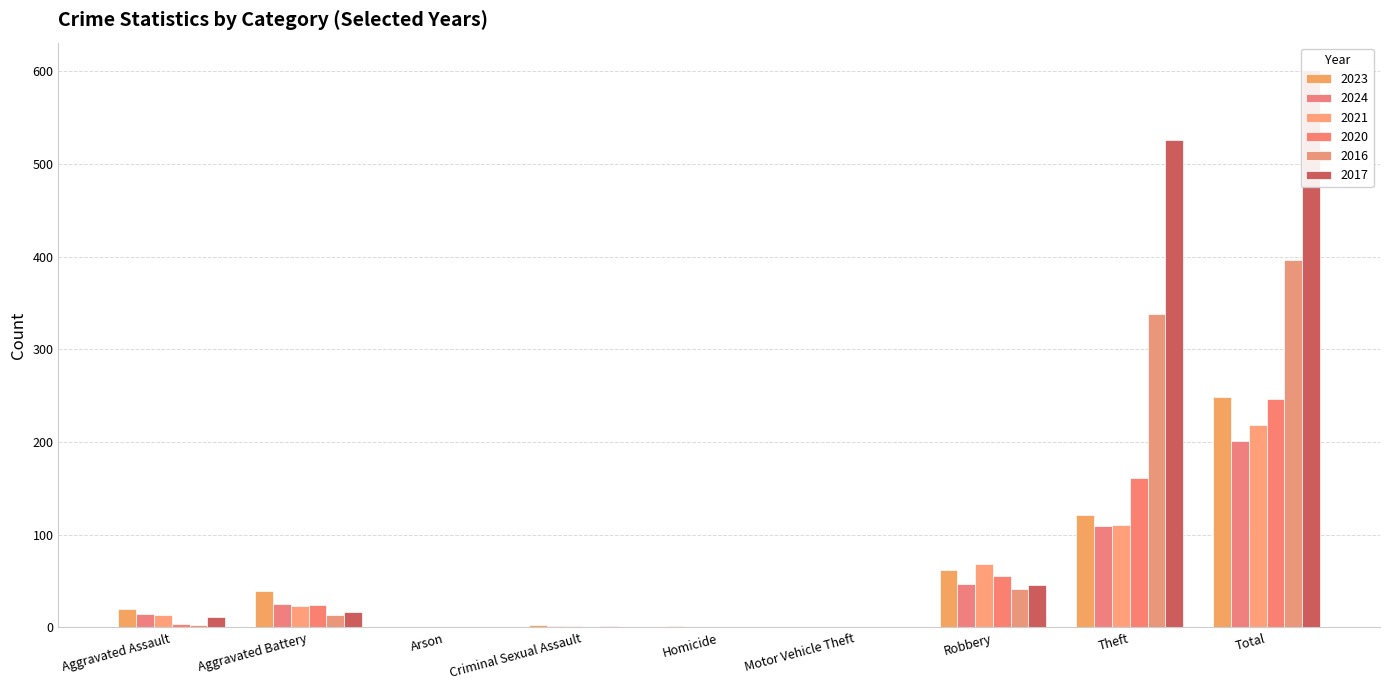

Is it true that 2016 equals 338 at Theft?

True